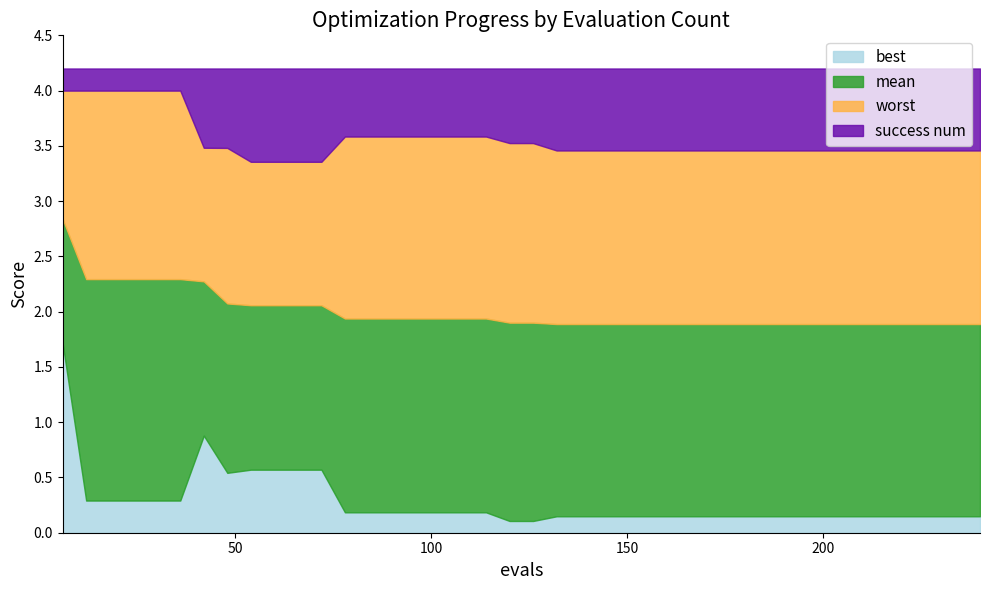

What is the highest value of the best series?

1.7